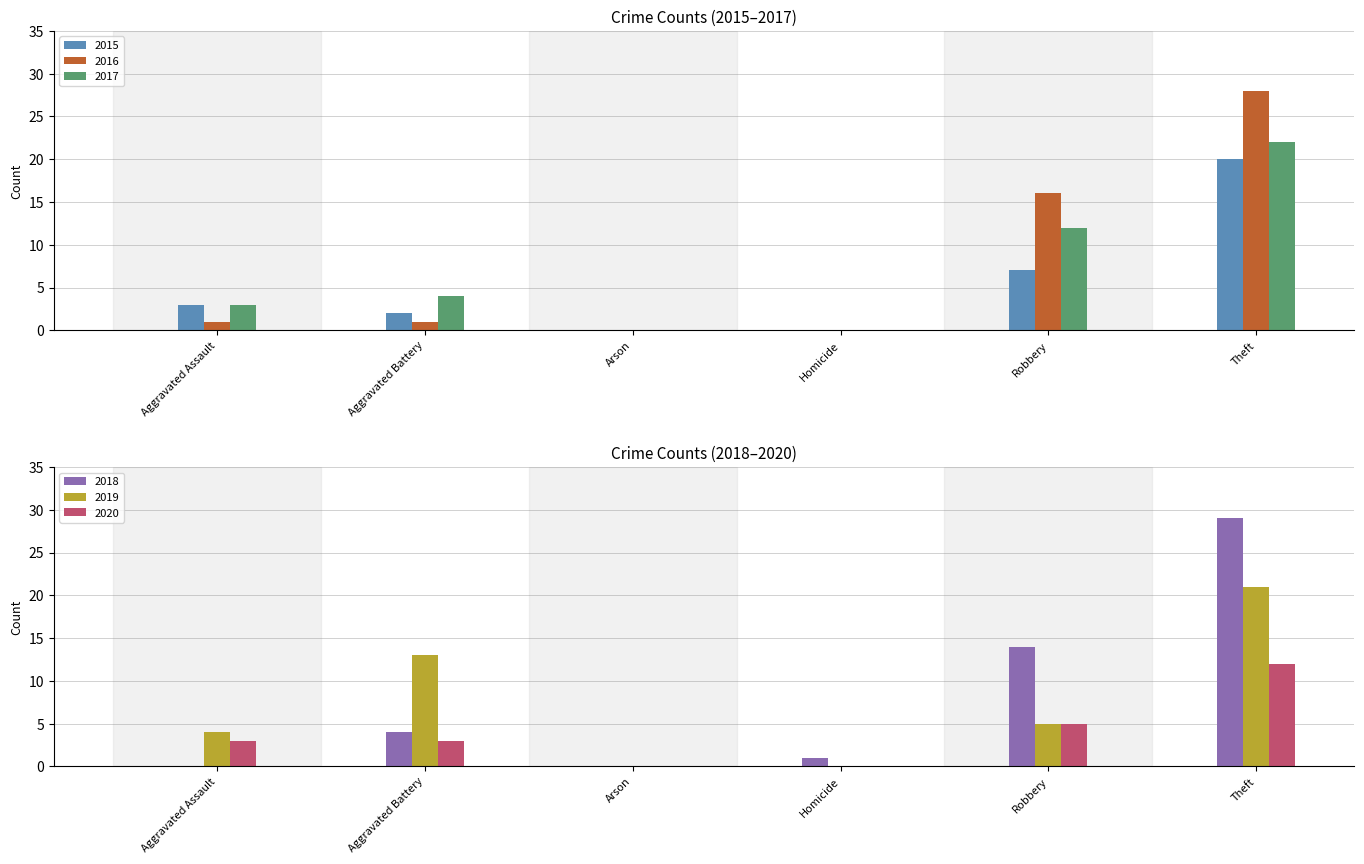

Which label corresponds to the smallest value in the chart?

Arson